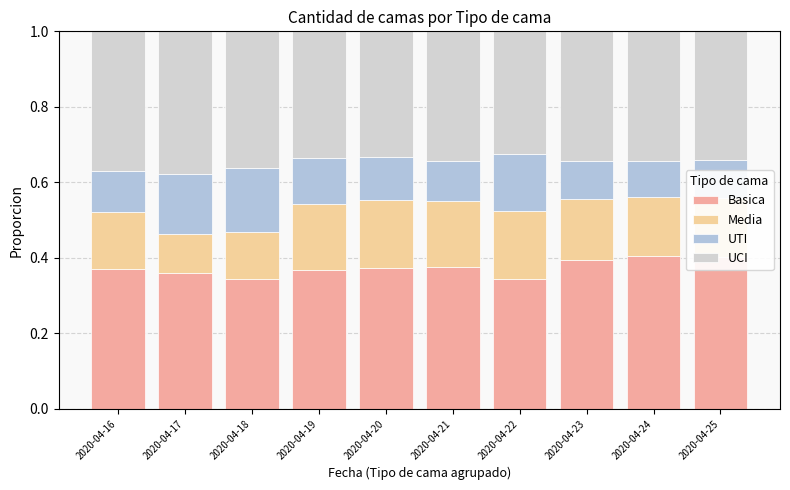

What is the total value across all series at 2020-04-16?

1.0